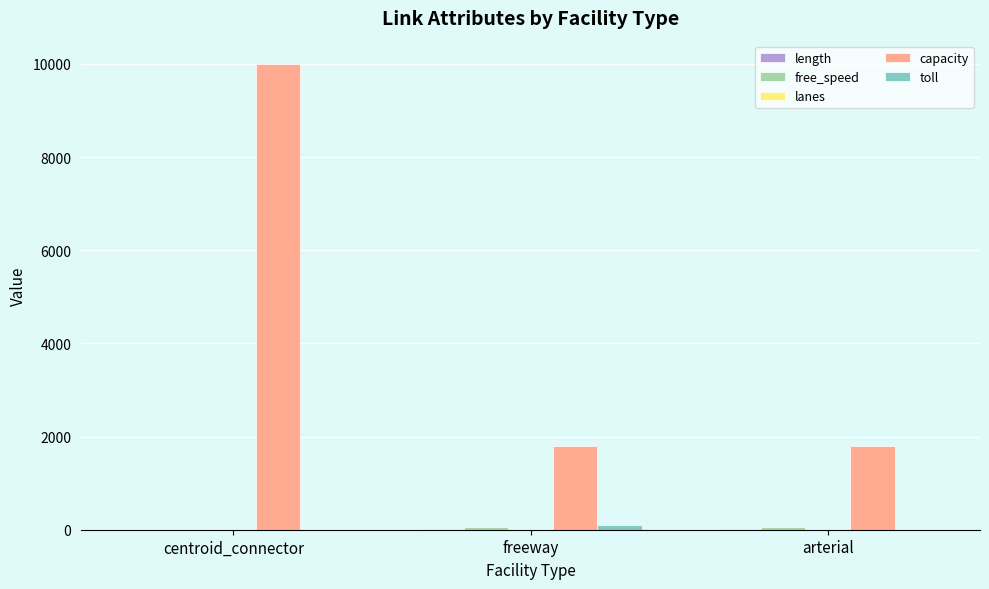

Is it true that capacity equals 10000.0 at centroid_connector?

True